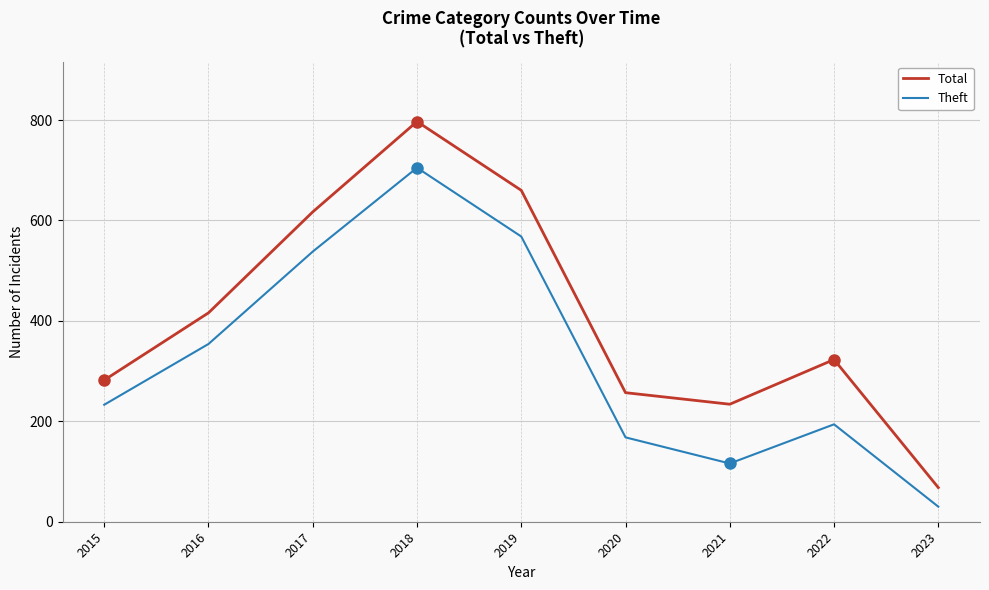

True or false: Total has a value of 727 at 2016.

False